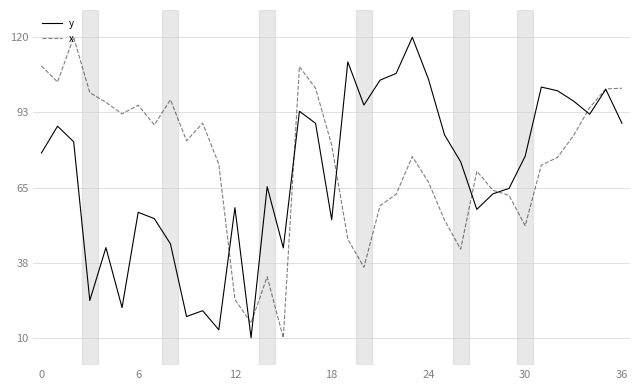

What is the smallest value displayed?

10.0